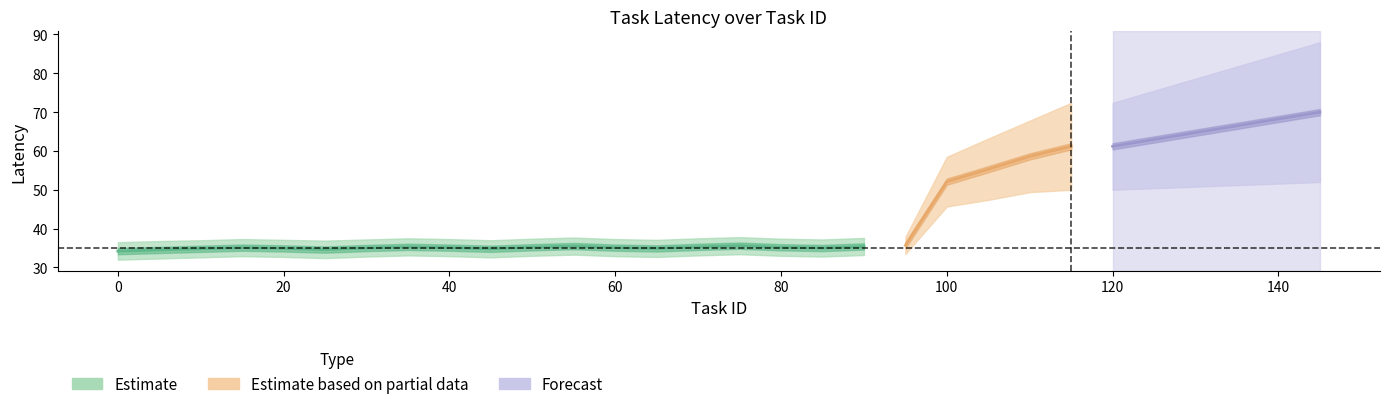

Is it true that avg_latency equals 55.3 at 105?

True